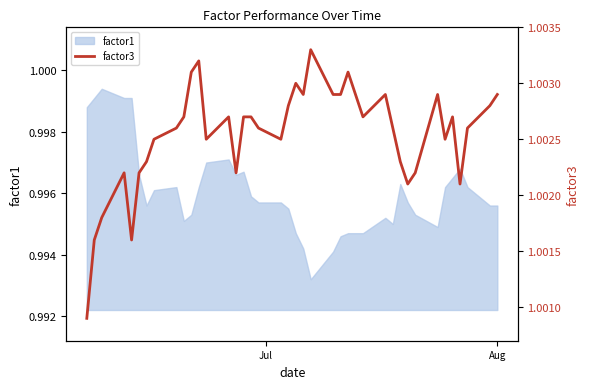

How many lines are shown in the chart?

1